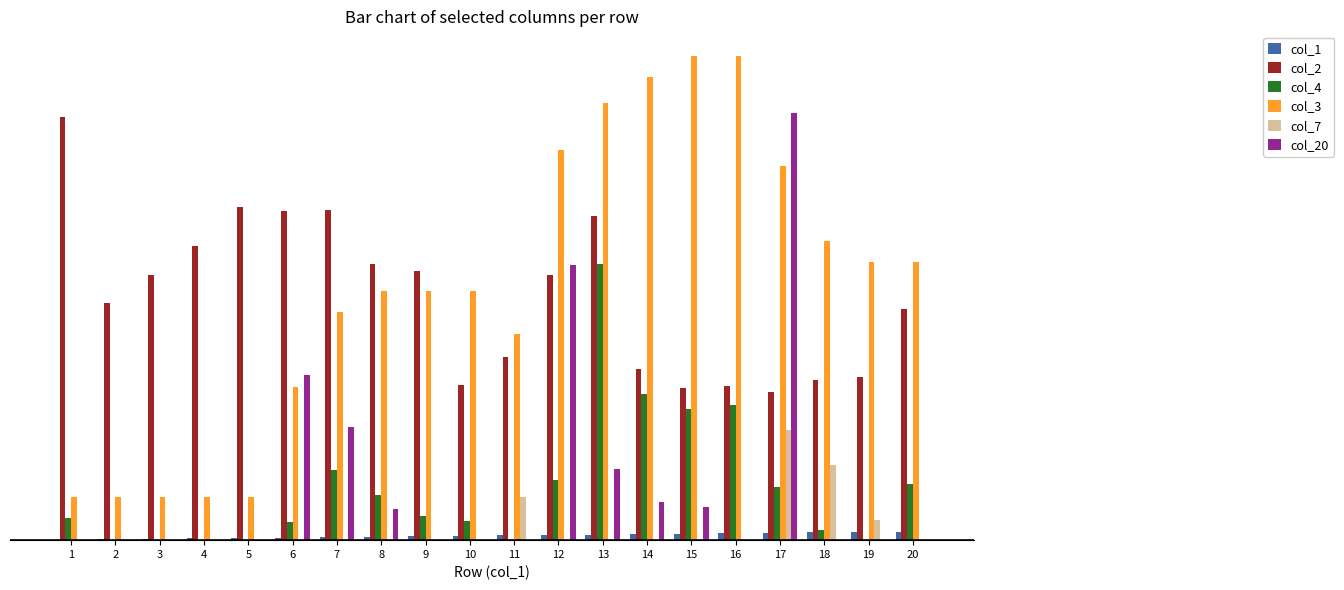

Which series changed the most between 15 and 17?

col_20